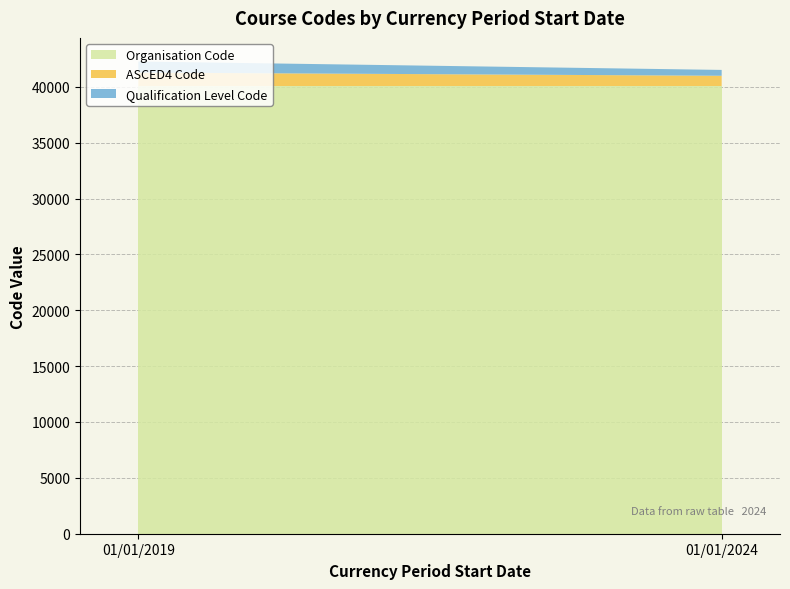

Reading right to left, what are all the values shown in this chart?

Organisation Code: 01/01/2024=40074	01/01/2019=40074
ASCED4 Code: 01/01/2024=915	01/01/2019=1201
Qualification Level Code: 01/01/2024=524	01/01/2019=991